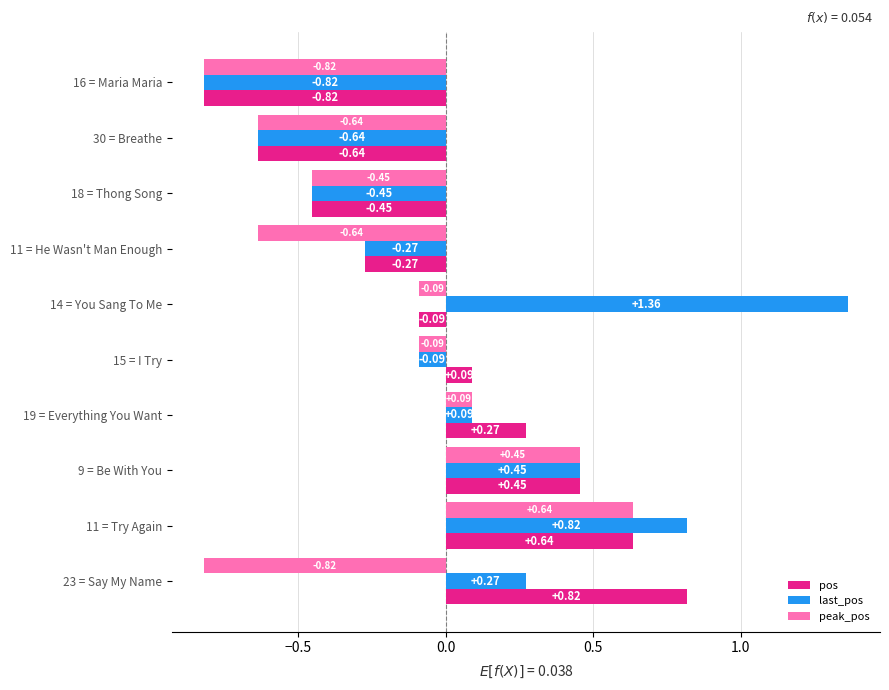

Rank the categories by last_pos value from lowest to highest.

16 = Maria Maria, 30 = Breathe, 18 = Thong Song, 11 = He Wasn't Man Enough, 15 = I Try, 19 = Everything You Want, 23 = Say My Name, 9 = Be With You, 11 = Try Again, 14 = You Sang To Me